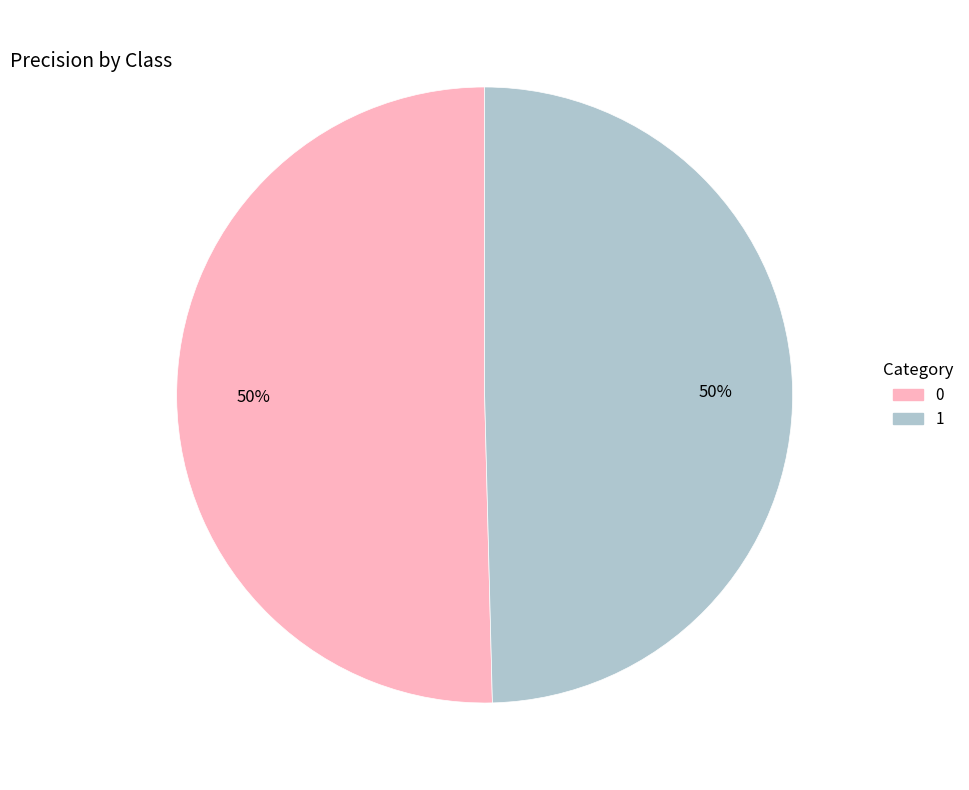

Is the sum of 1 and 0 greater than half?

Yes